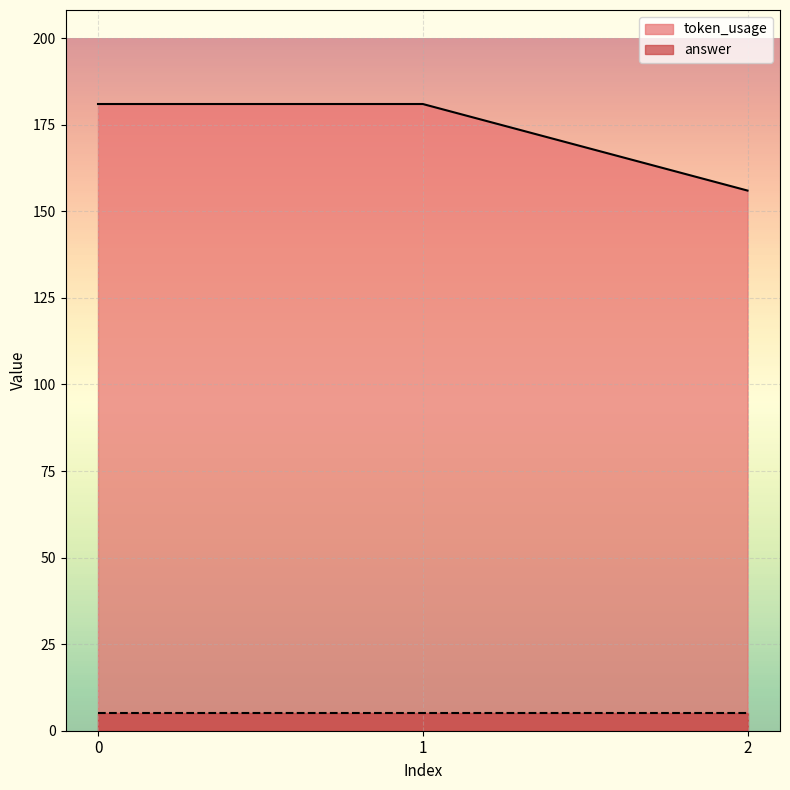

Reading left to right, list all the values displayed in this chart.

0=181	1=181	2=156